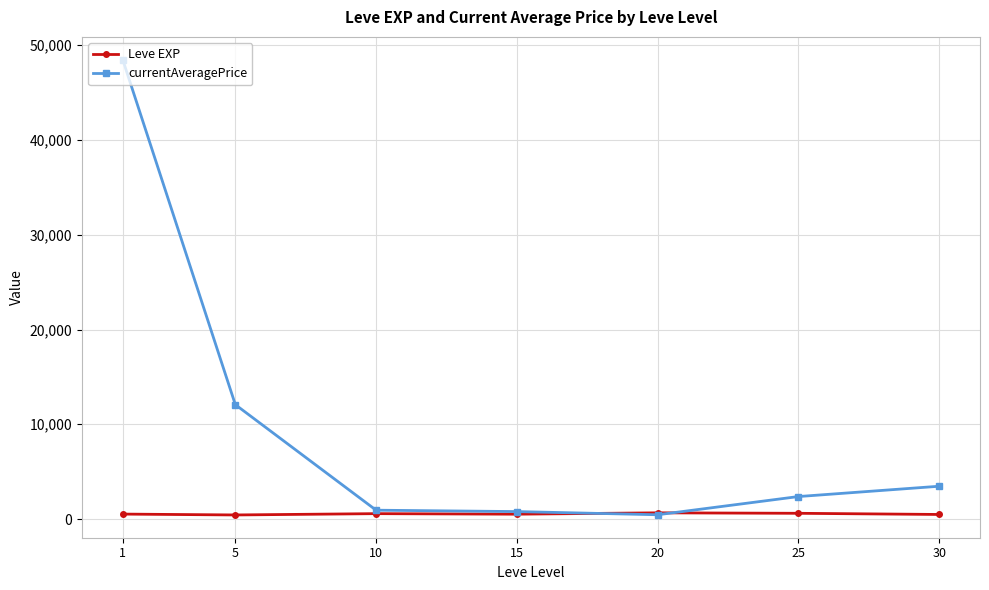

List the series in order of their peak value, lowest first.

Leve EXP, currentAveragePrice